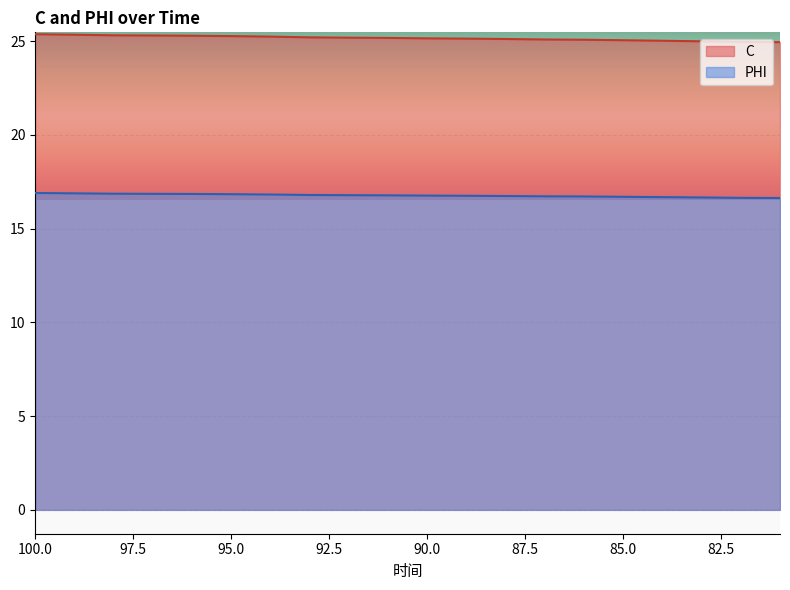

Reading left to right, list all the values displayed in this chart.

C: 25.4	25.3	25.3	25.3	25.3	25.3	25.2	25.2	25.2	25.2	25.1	25.1	25.1	25.1	25.1	25.0	25.0	25.0	25.0	24.9
PHI: 16.9	16.9	16.9	16.9	16.8	16.8	16.8	16.8	16.8	16.8	16.8	16.7	16.7	16.7	16.7	16.7	16.7	16.7	16.6	16.6